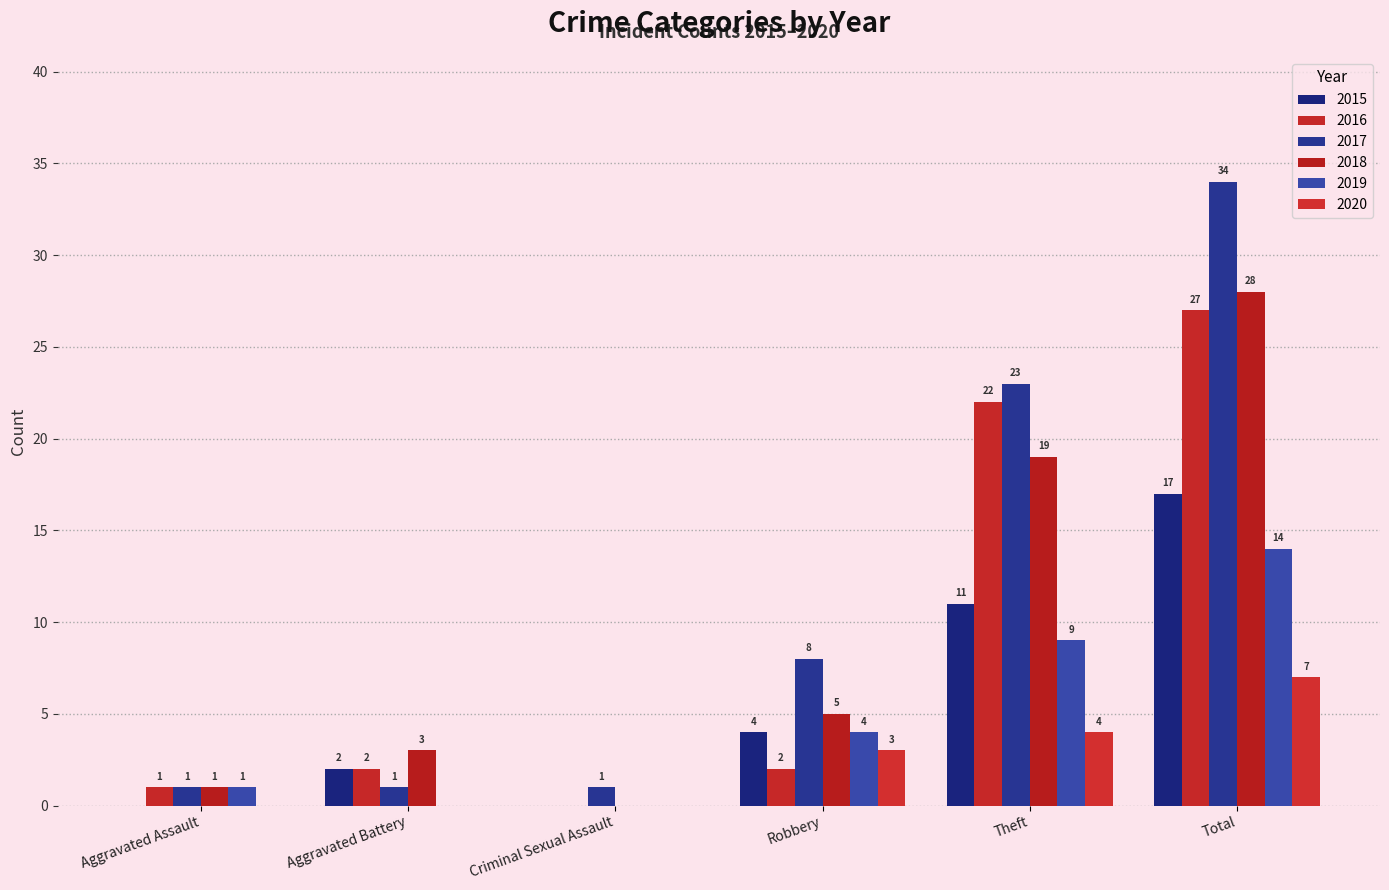

At which category is the sum across all series the highest?

Total